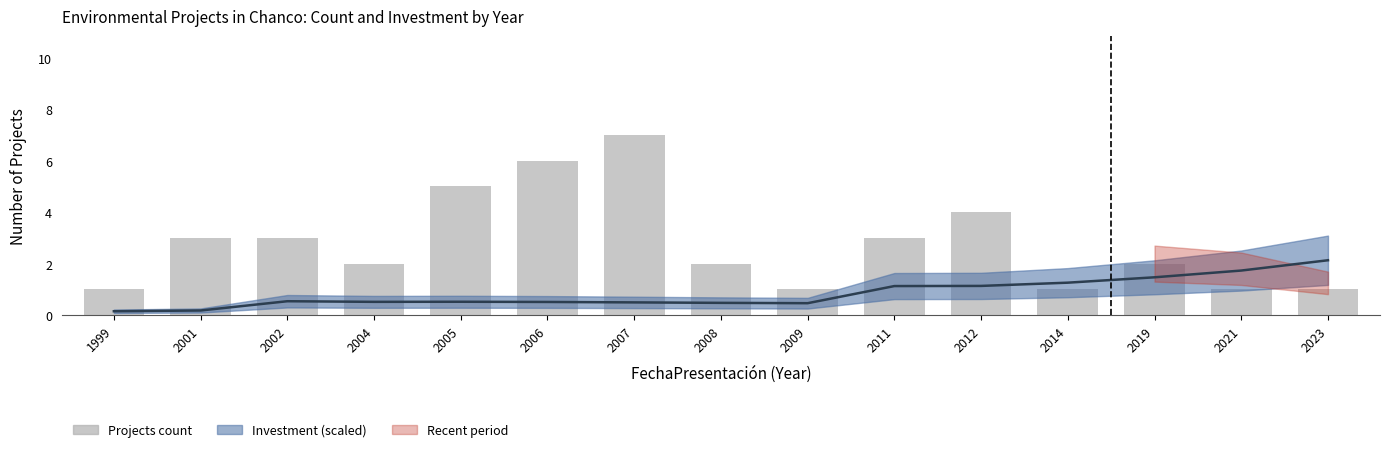

At which label does Count (projects) reach its minimum?

1999